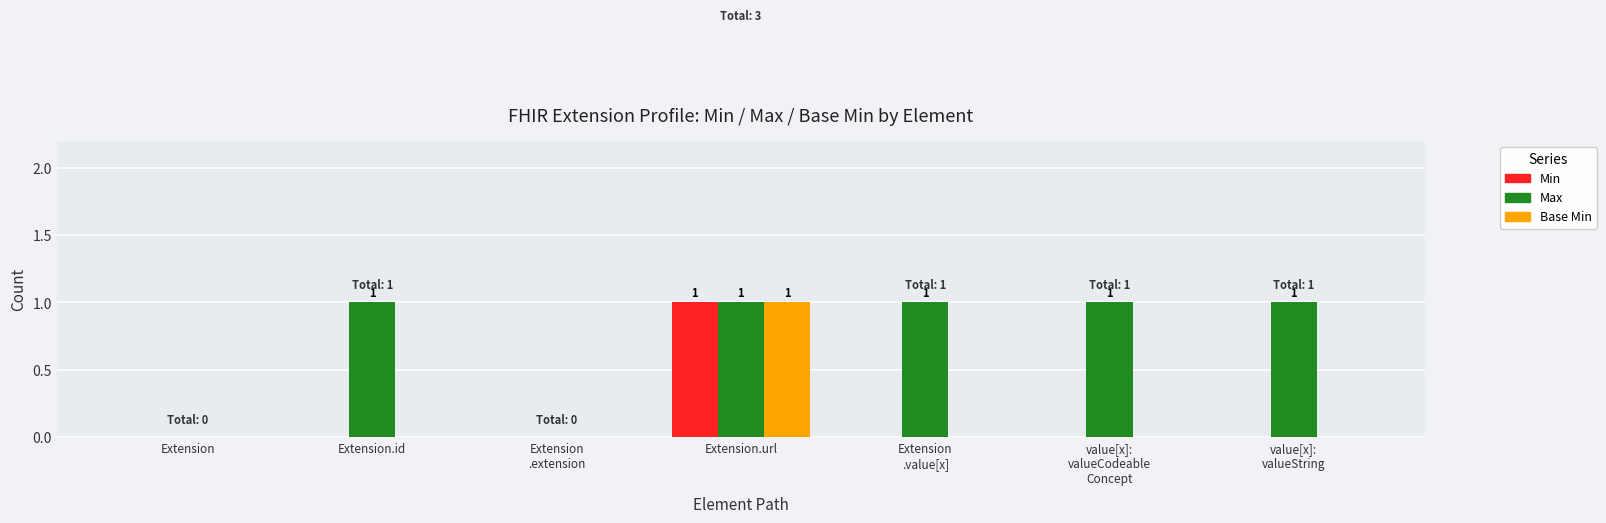

Reading left to right, list all the values displayed in this chart.

Min: 0	0	0	1	0	0	0
Max: 0	1	0	1	1	1	1
Base Min: 0	0	0	1	0	0	0